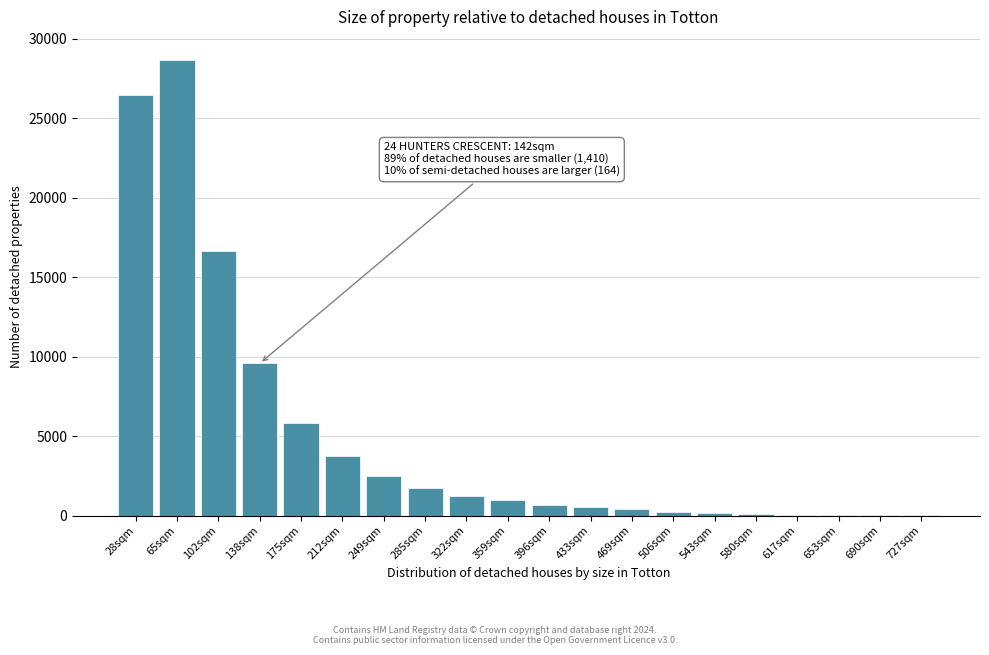

What is the sum of all values?

99657